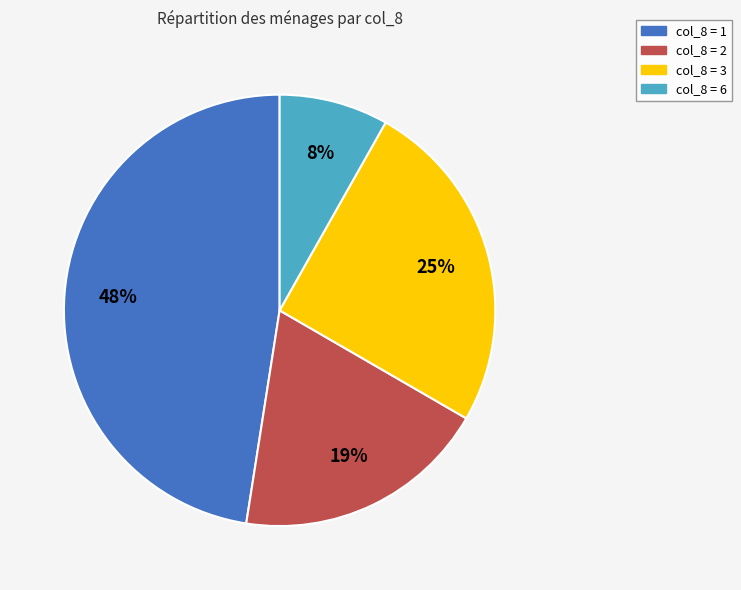

Does any single category account for the majority?

No